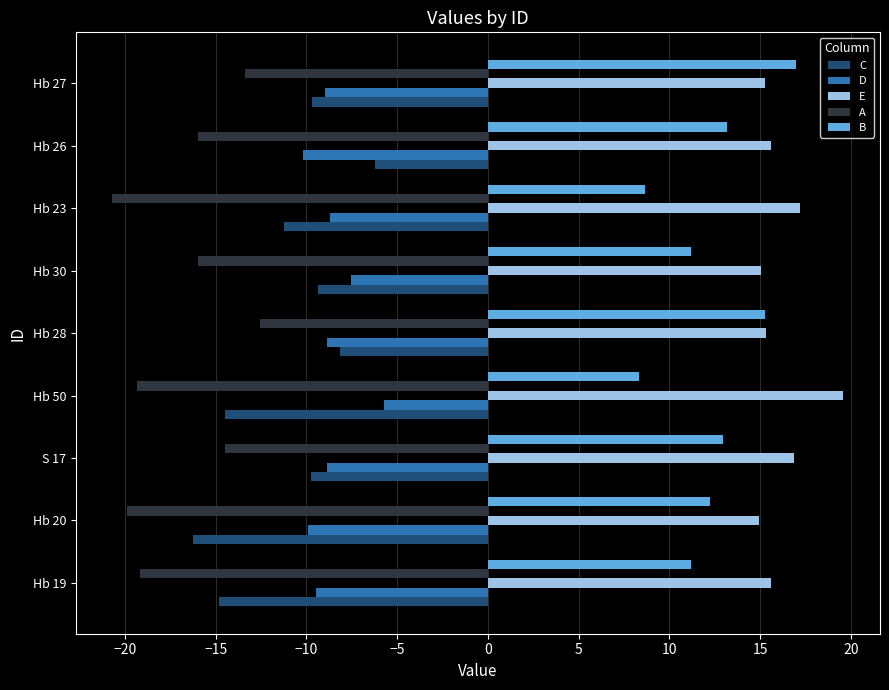

At how many categories does at least one series exceed 3?

9